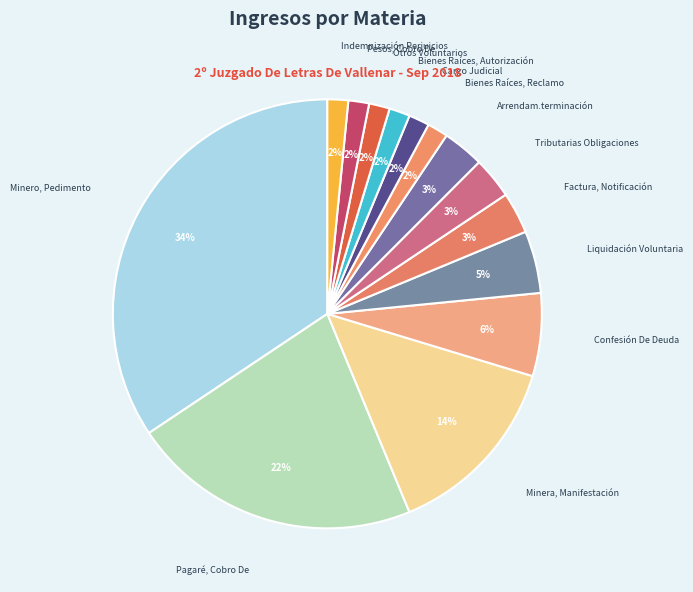

Does Pagaré, Cobro De account for over 50% of the chart?

No